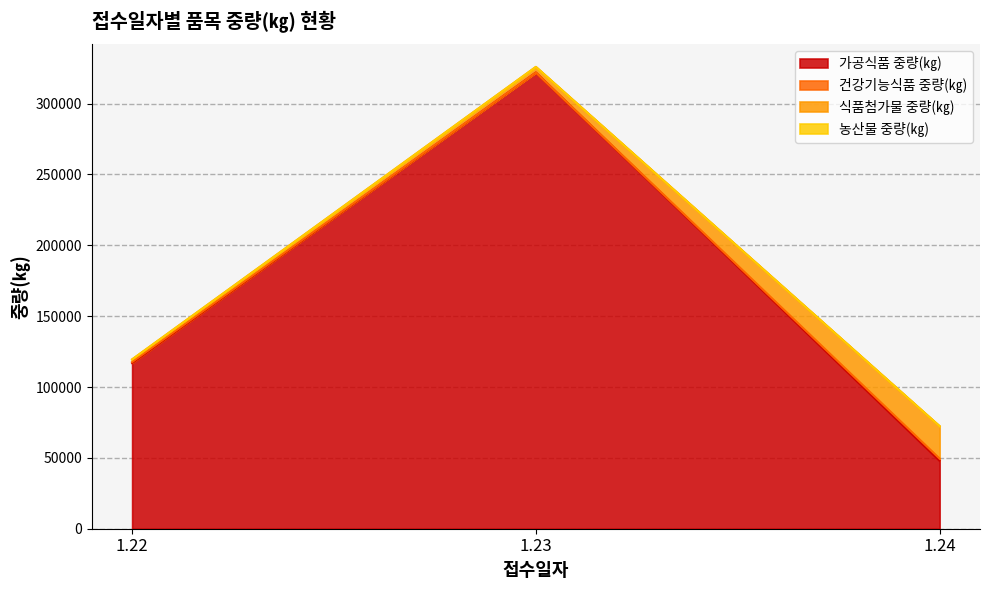

At which label is 건강기능식품 중량(㎏) closest to 780?

1.22